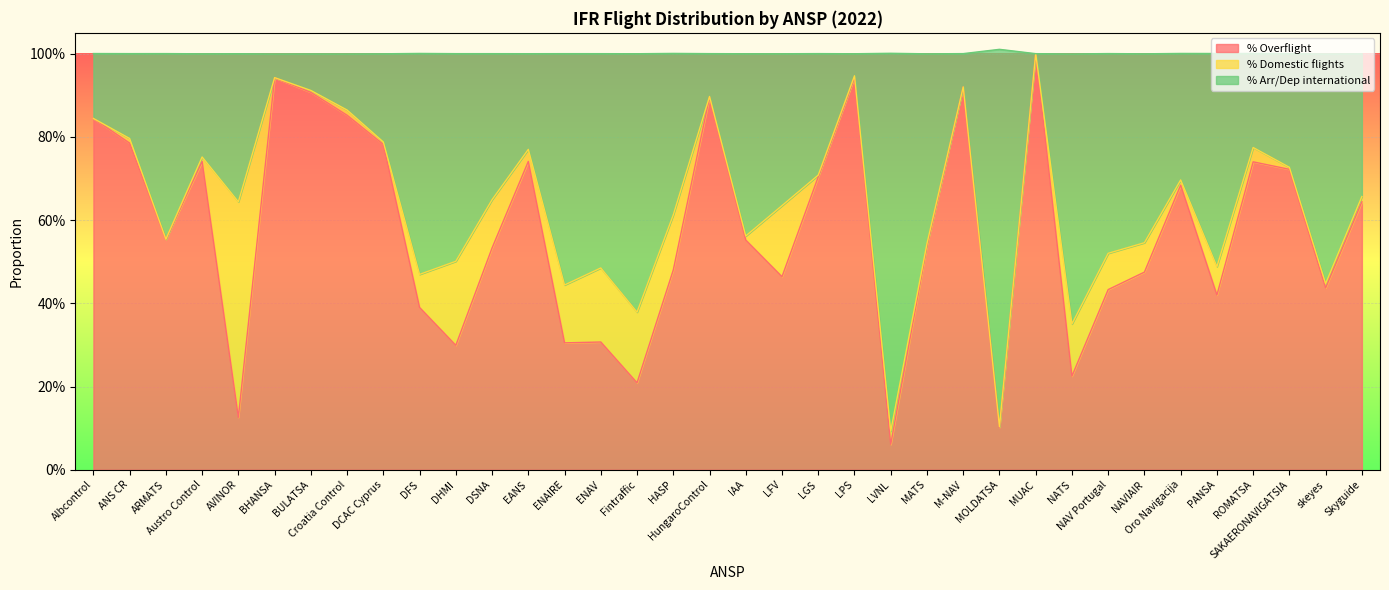

Which series has the widest spread of values?

% Overflight